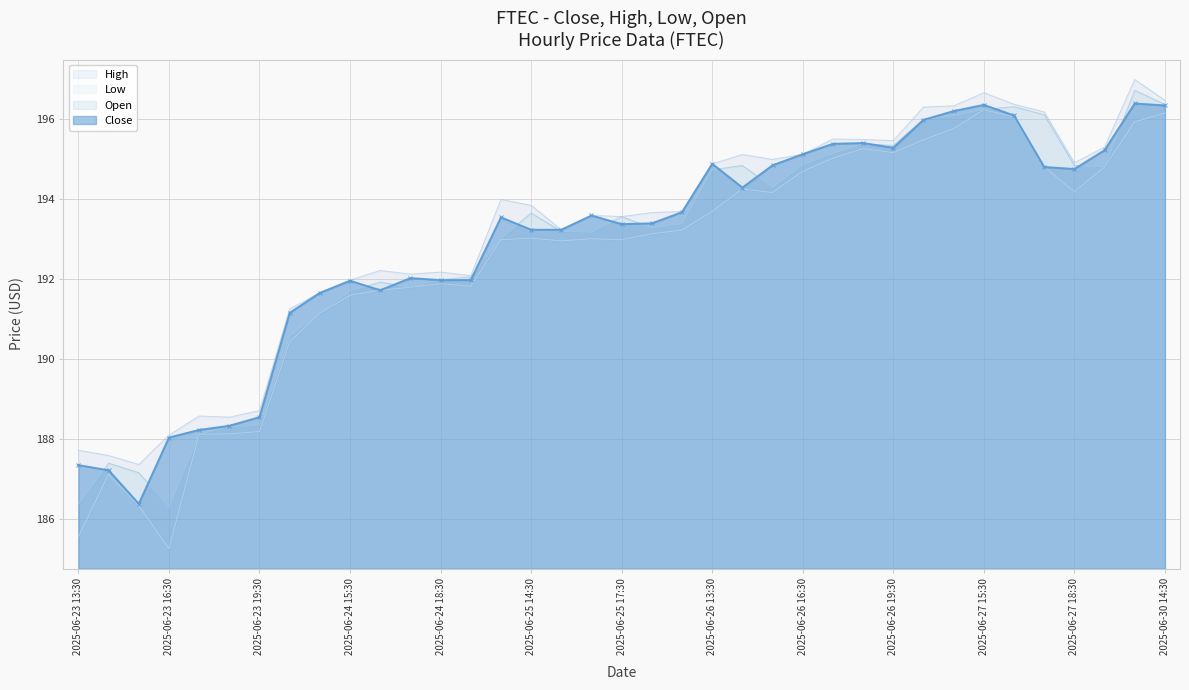

What is the value of the Open point at the 14th from the left?

192.1